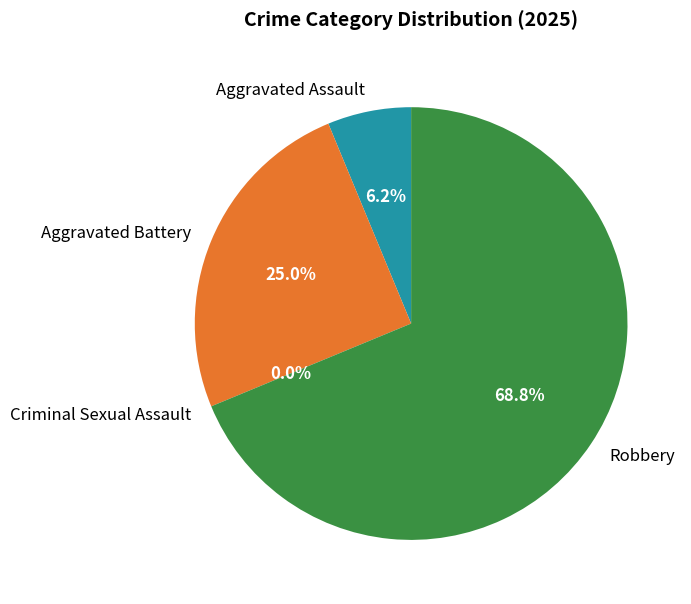

Count the number of slices in the pie.

4